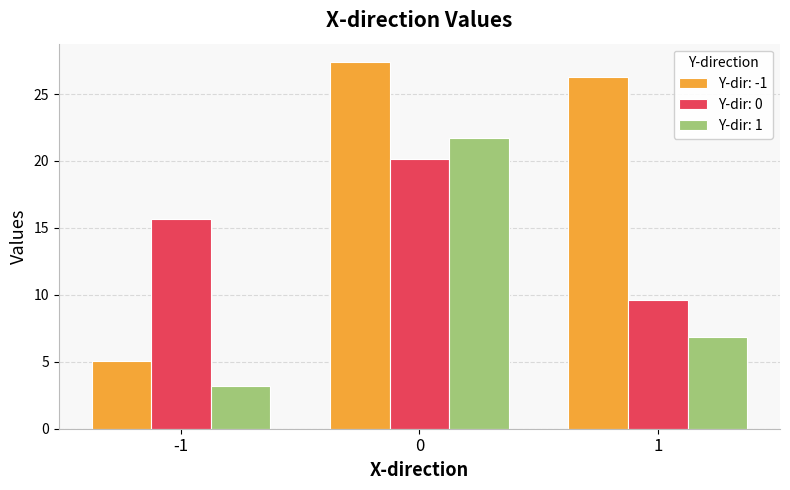

What is the difference between the highest and lowest values at -1?

12.5